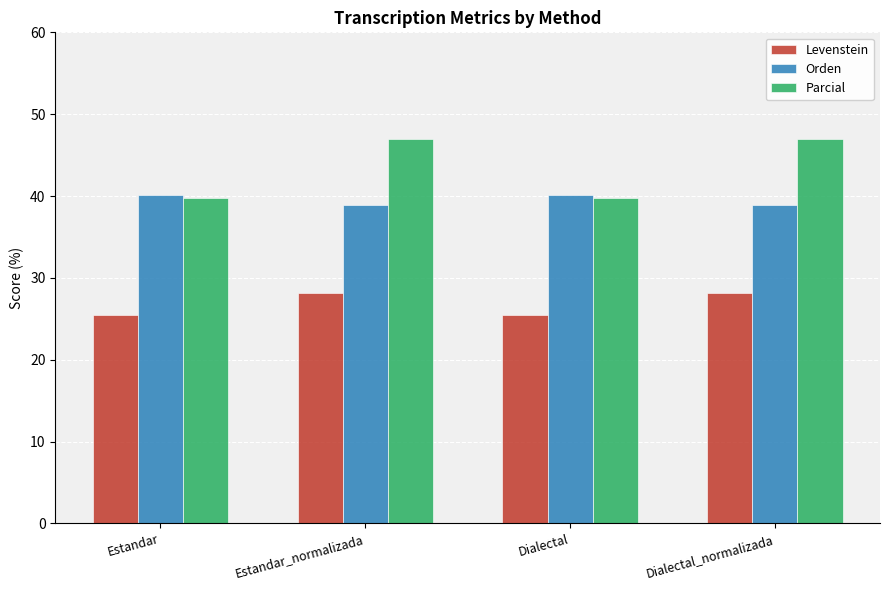

The Parcial series shows 66.9 at Dialectal_normalizada. True or false?

False